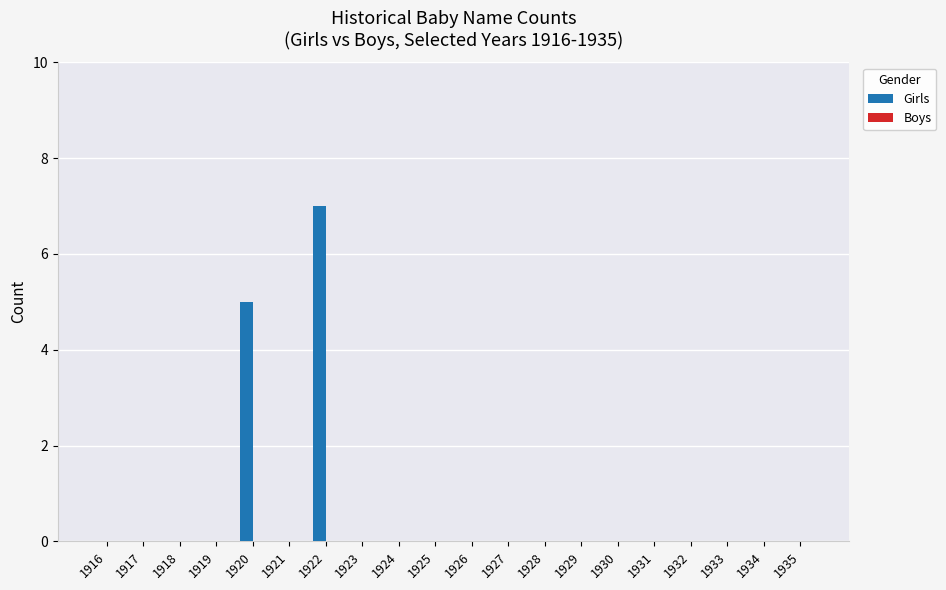

What is the change in value from 1922 to 1928?

-7